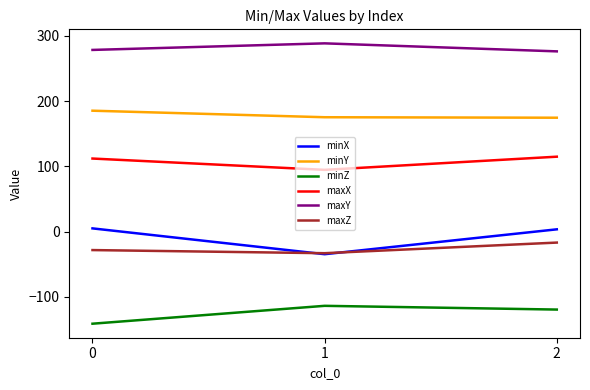

What is the difference between the highest and lowest values at 1?

402.3